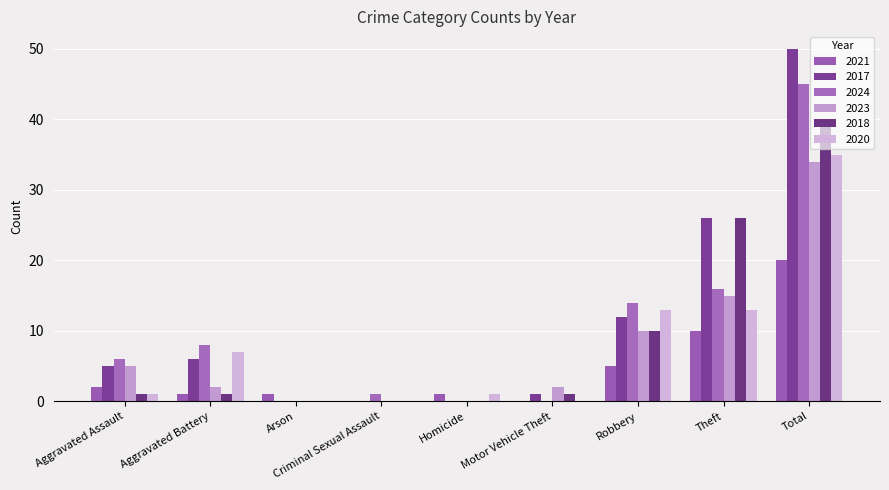

What is the total value across all series at Homicide?

2